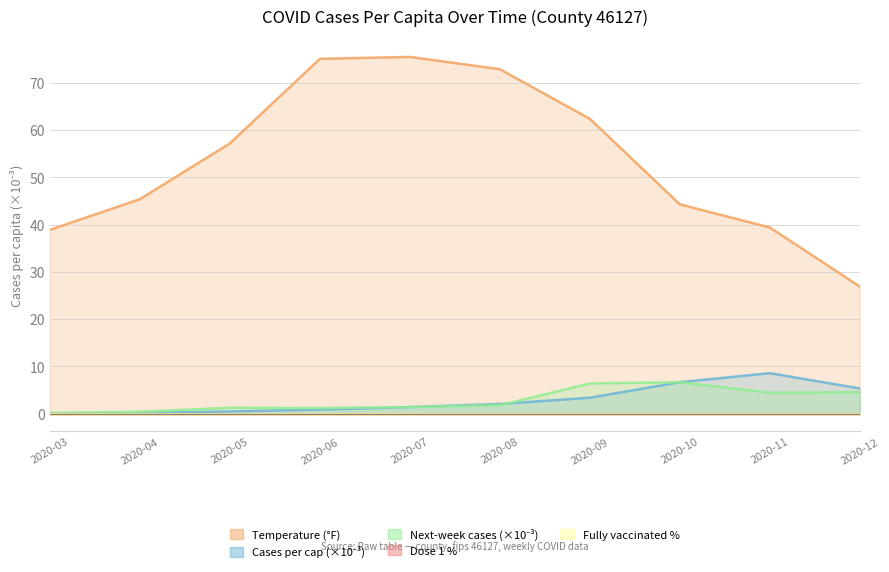

Is it true that Cases per cap (×10⁻³) equals 8.6 at 2020-11?

True